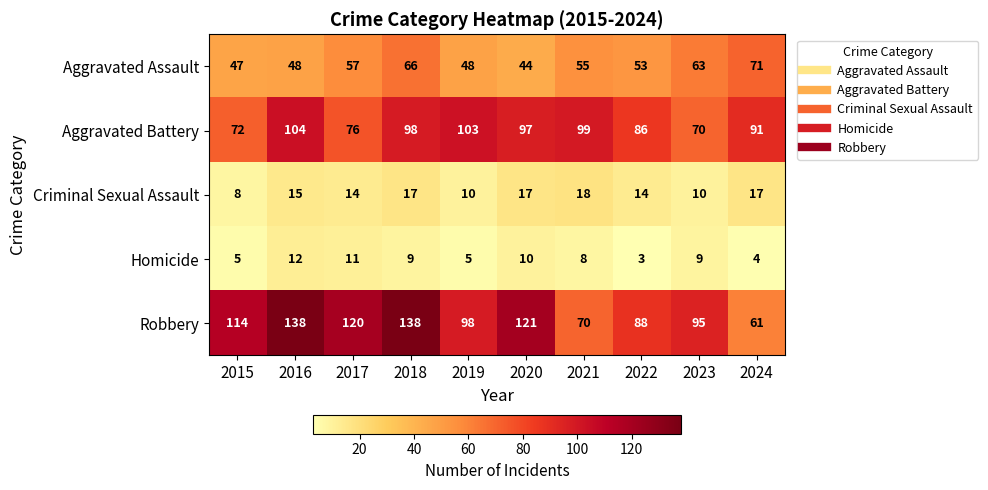

Which category has the lowest value in the Aggravated Battery series?

2023